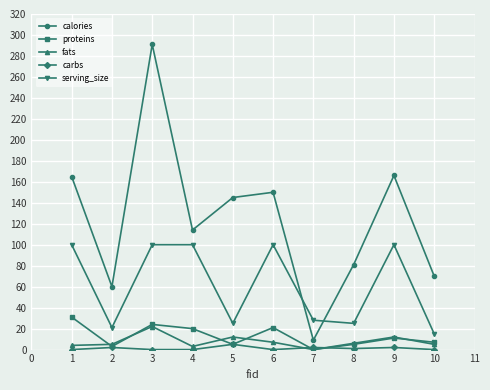

After their last crossing, which series has the higher values: proteins or carbs?

proteins